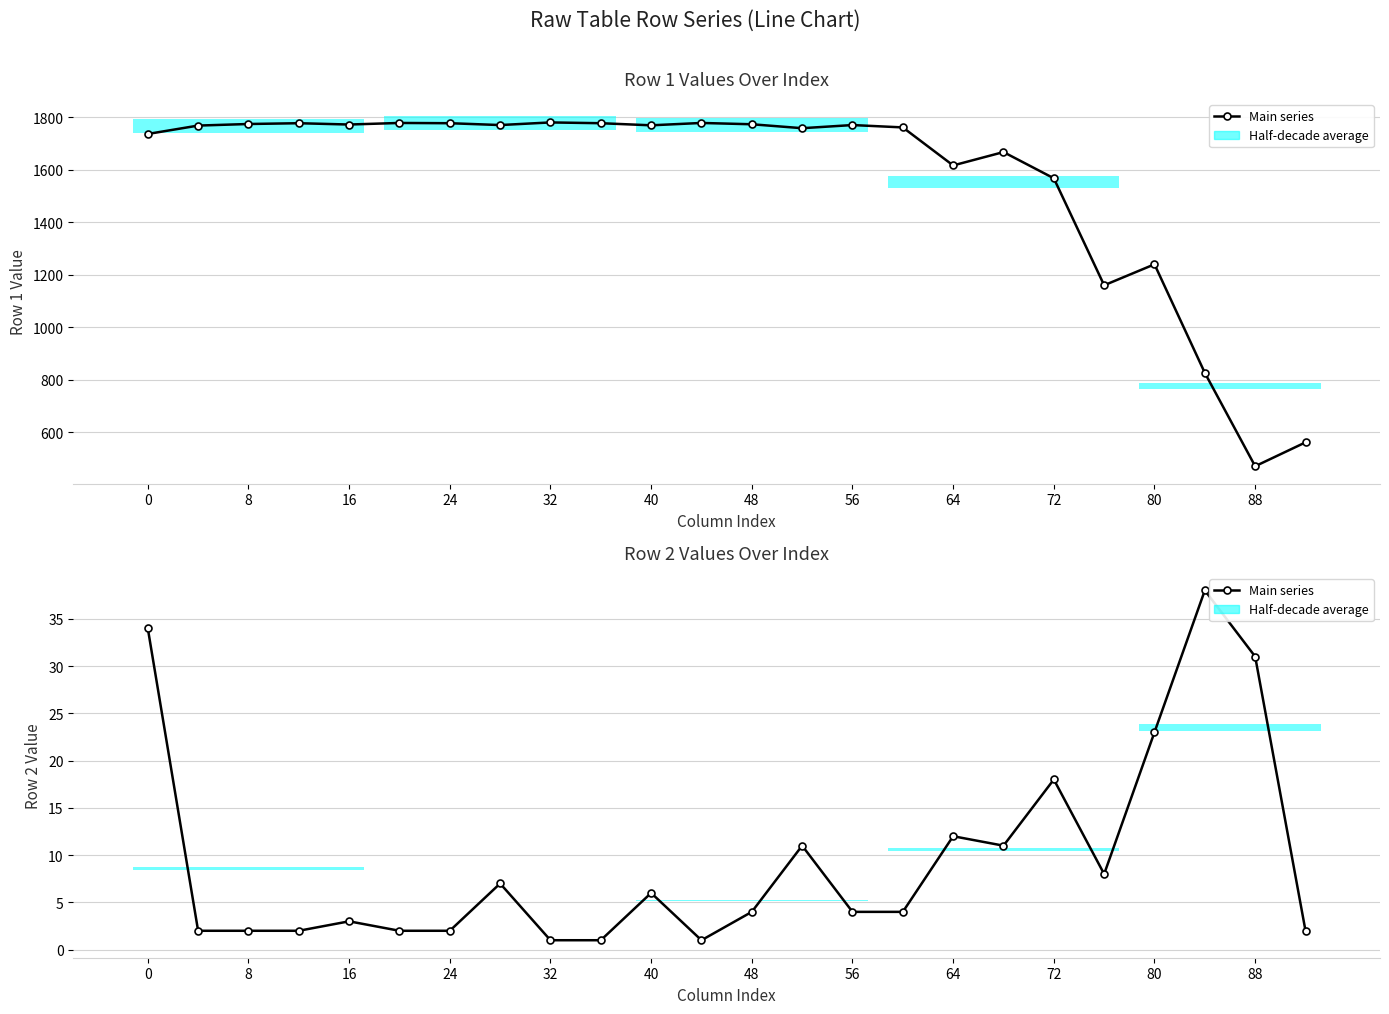

What is the greatest value displayed?

38